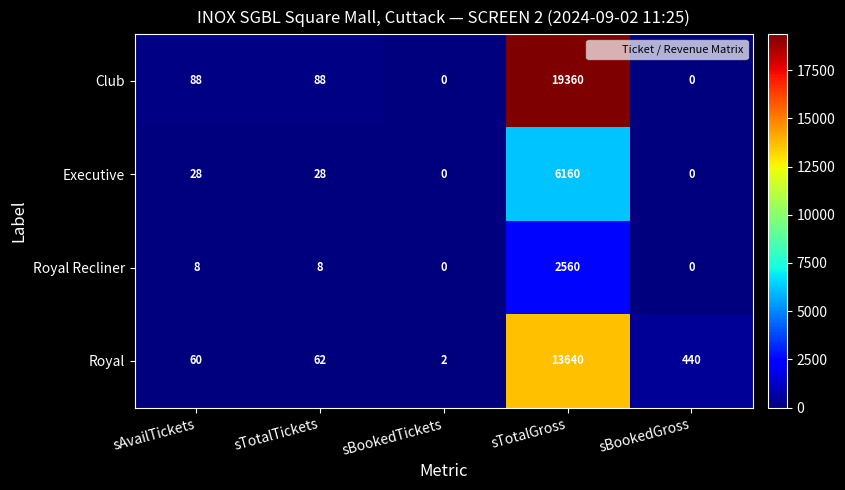

Reading left to right, transcribe all the data shown in this chart.

Club: 88	88	0	19360	0
Executive: 28	28	0	6160	0
Royal Recliner: 8	8	0	2560	0
Royal: 60	62	2	13640	440